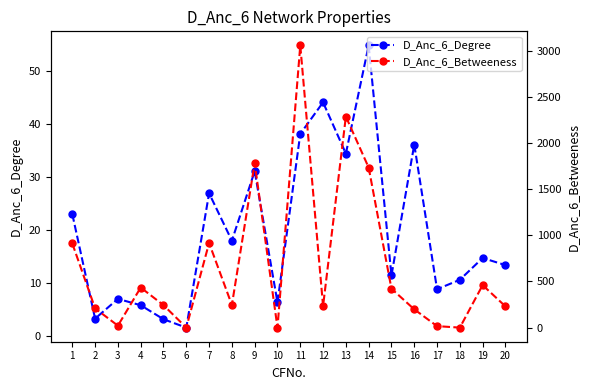

True or false: D_Anc_6_Degree has more than 1 interior local peaks.

True